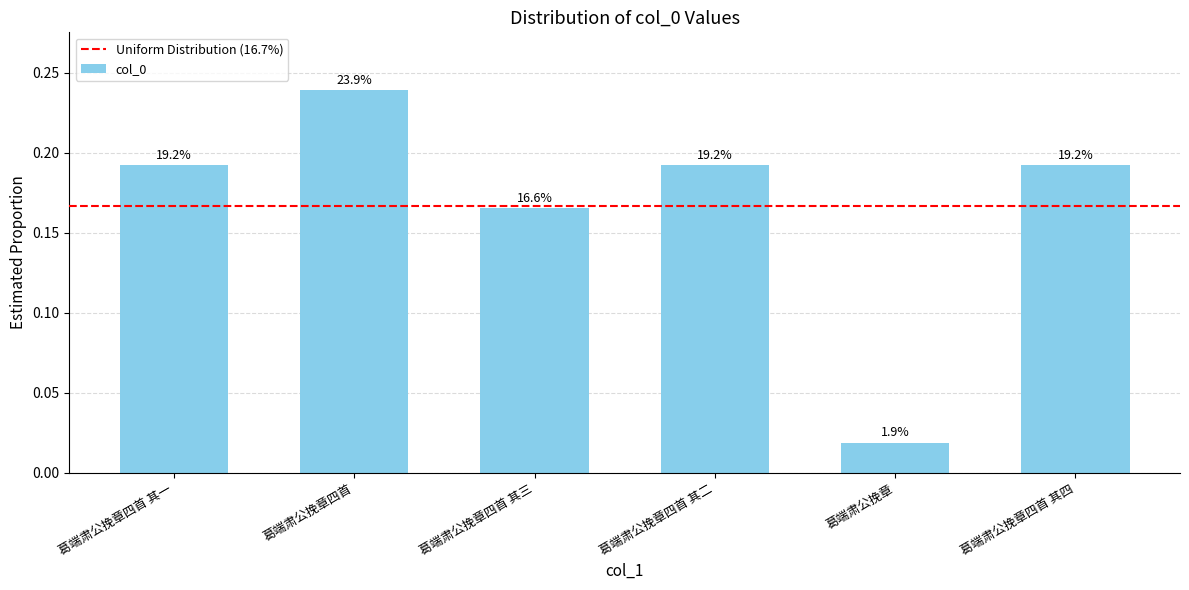

Between 葛端肃公挽章四首 and 葛端肃公挽章四首 其三, which is larger?

葛端肃公挽章四首